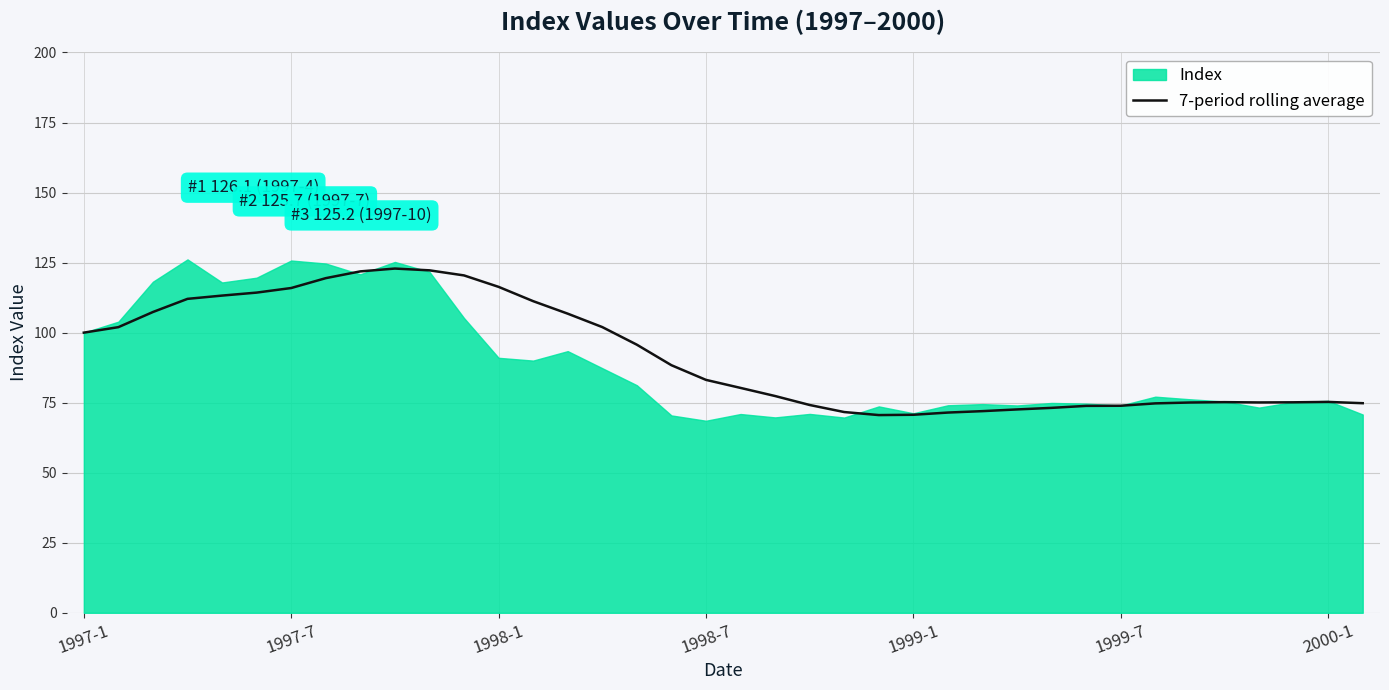

What is the highest value of the 7-period rolling average series?

122.9